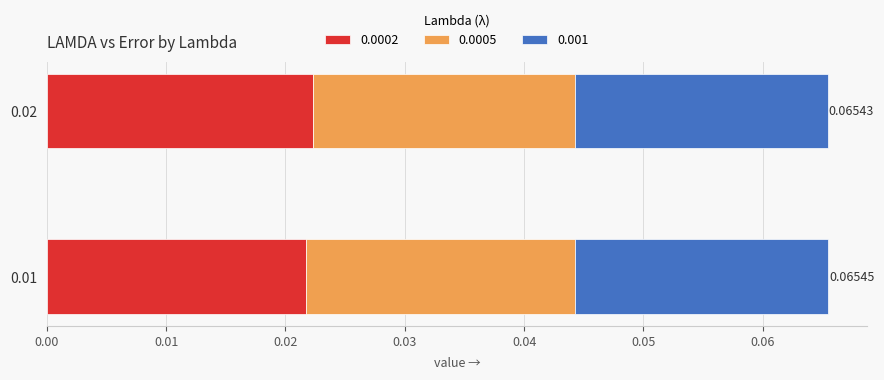

How many series are shown in this chart?

3